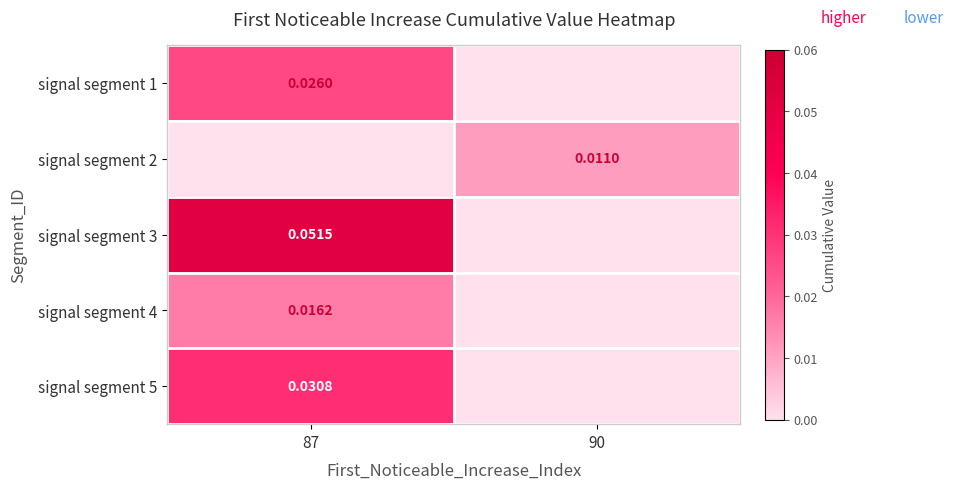

Reading left to right, what are all the values shown in this chart?

row_0: 87=0.0	90=0.0
row_1: 87=0.0	90=0.0
row_2: 87=0.1	90=0.0
row_3: 87=0.0	90=0.0
row_4: 87=0.0	90=0.0